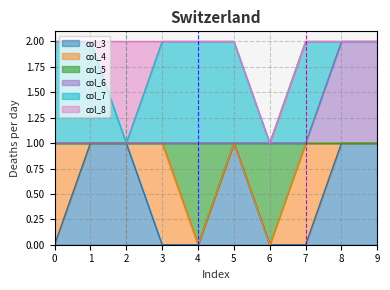

At which category is the sum across all series the highest?

8